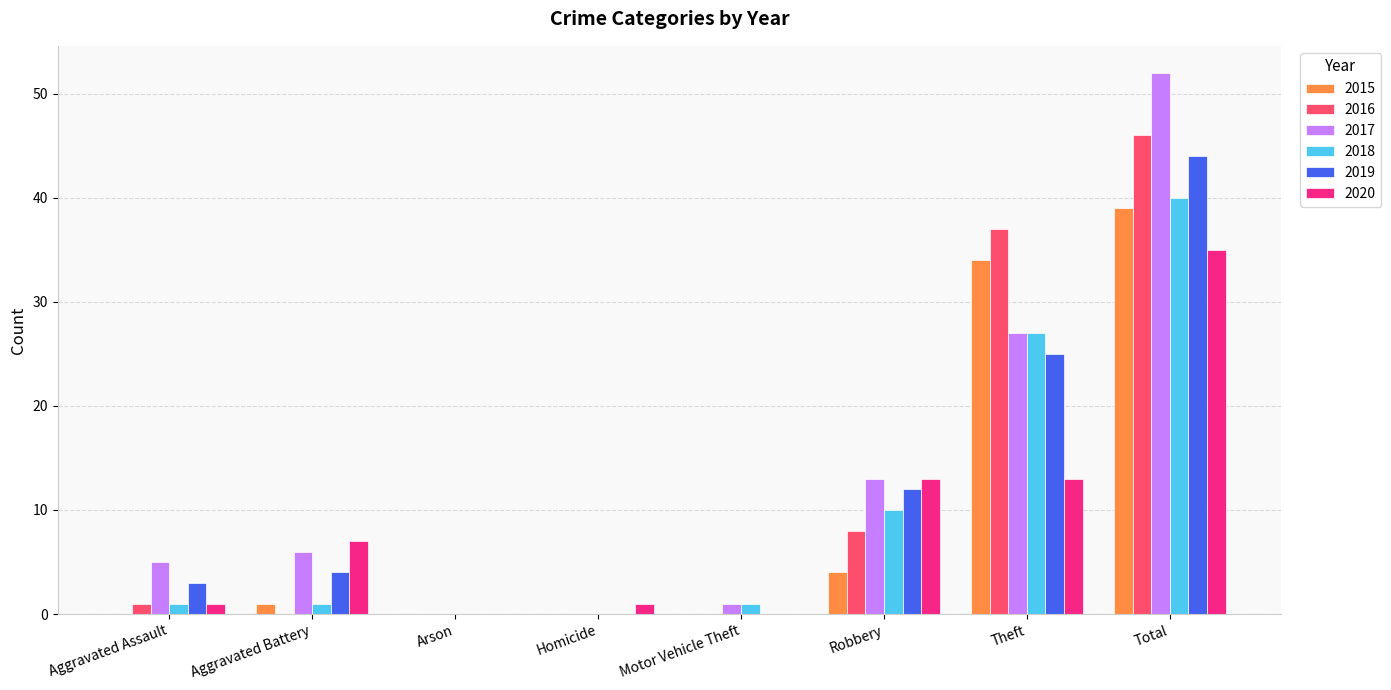

What are all the series names shown in the legend?

2015, 2016, 2017, 2018, 2019, 2020